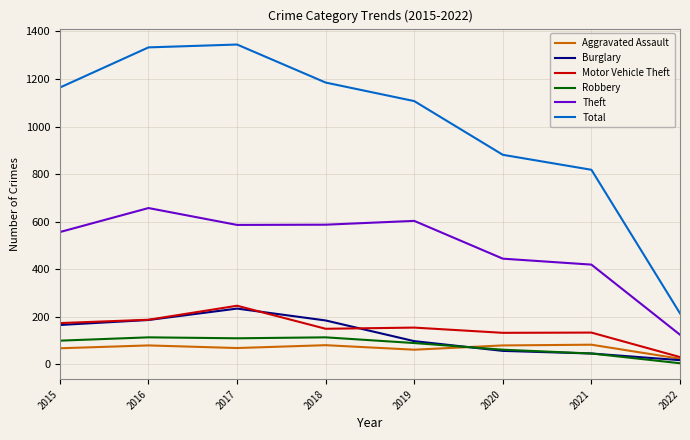

Which series has the largest total across all categories?

Total